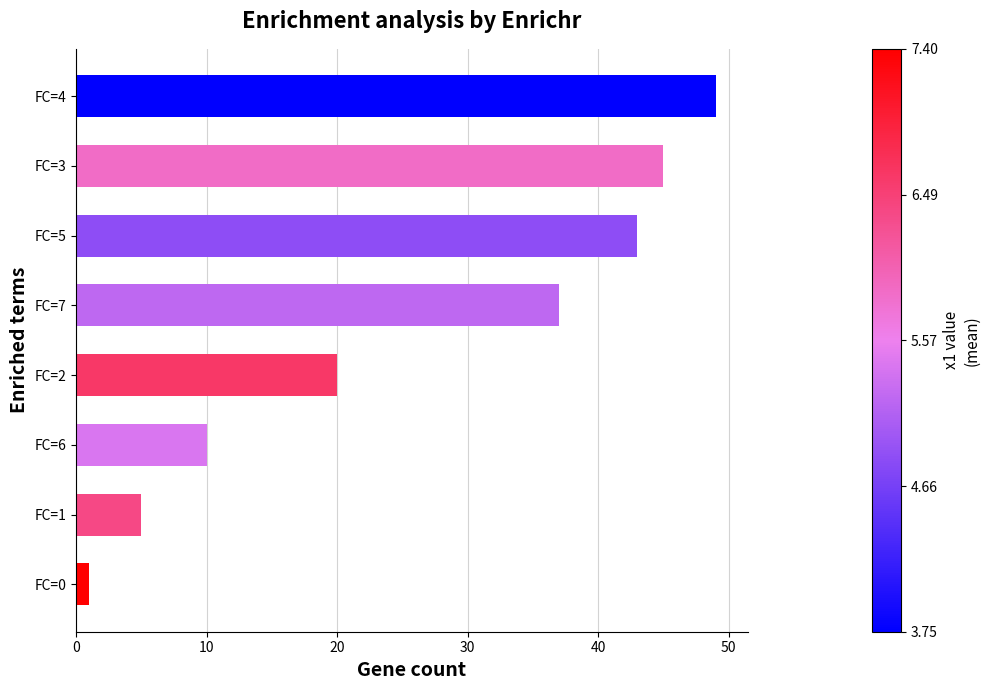

How many bars are there in total?

8